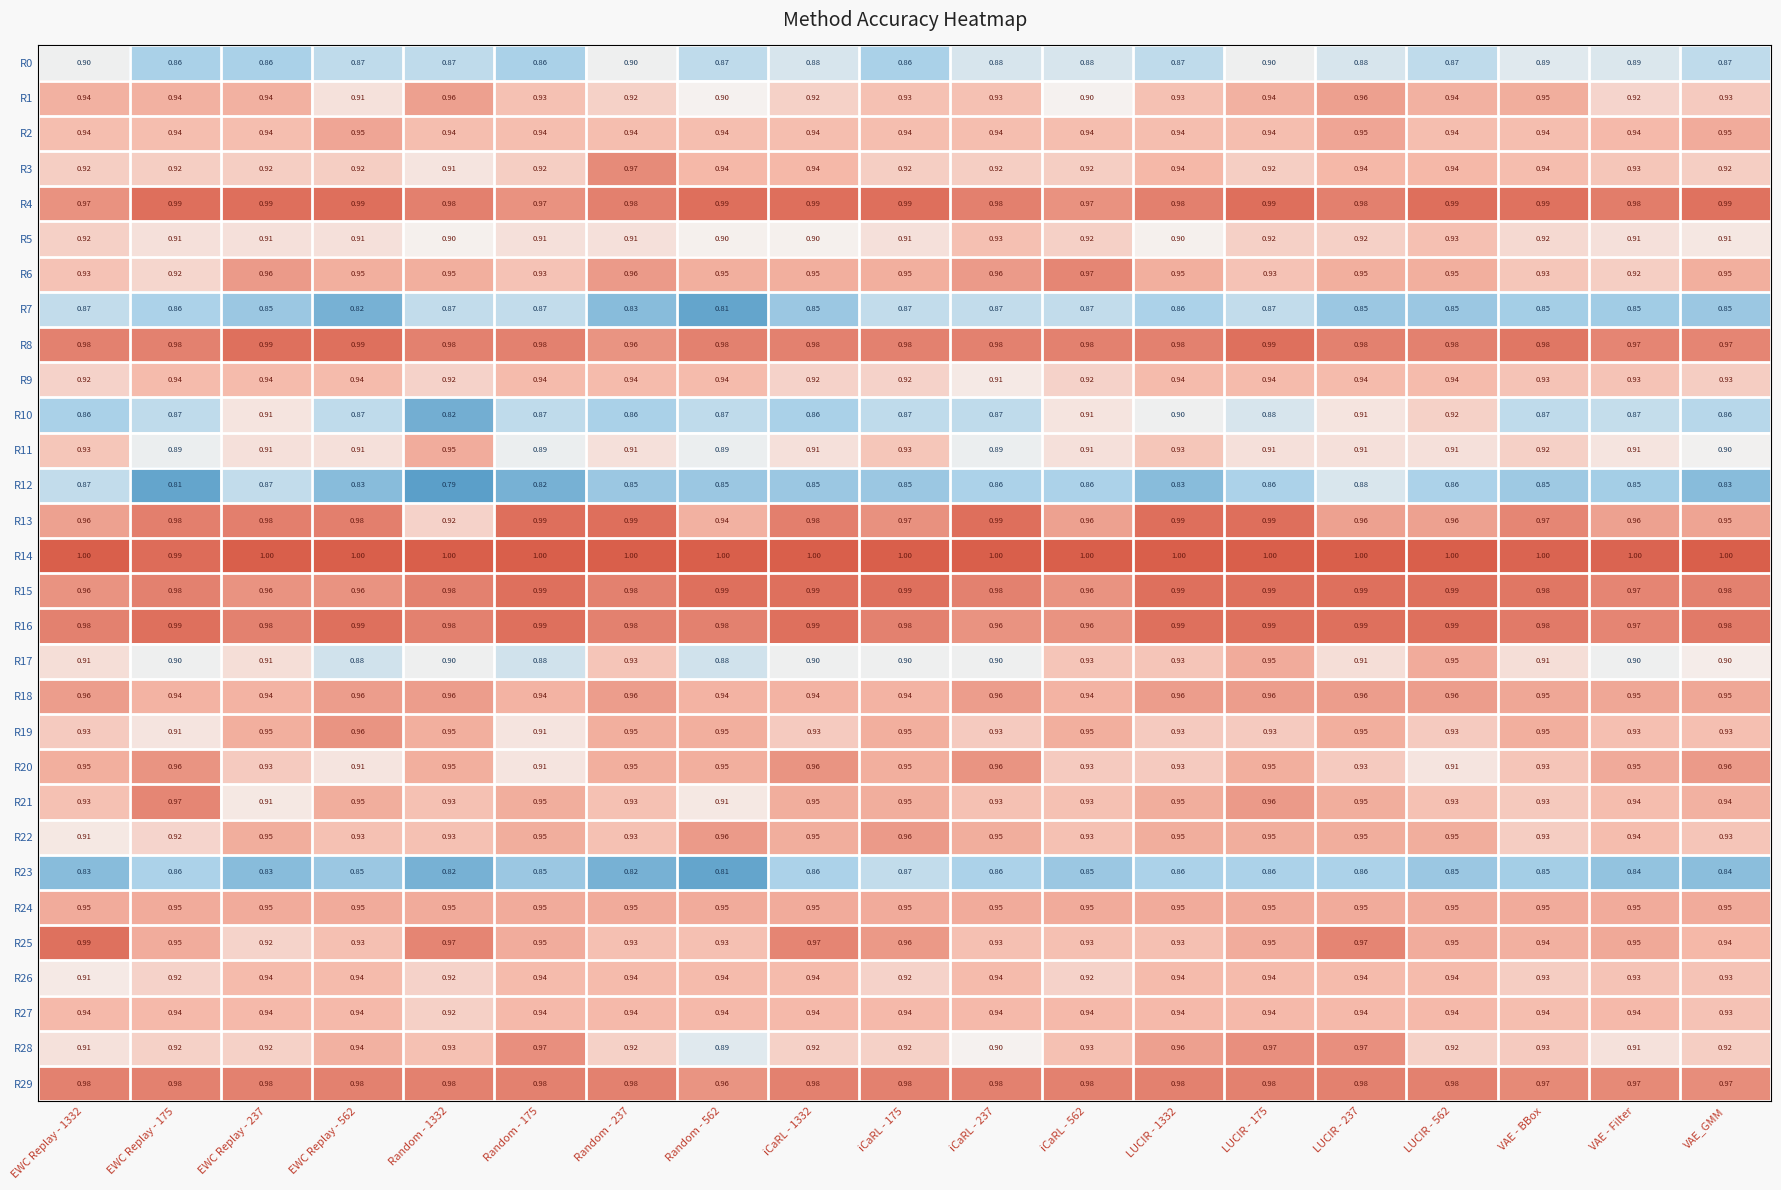

Is the value of R14 at VAE_GMM greater than the value of R10 at EWC Replay - 1332?

Yes